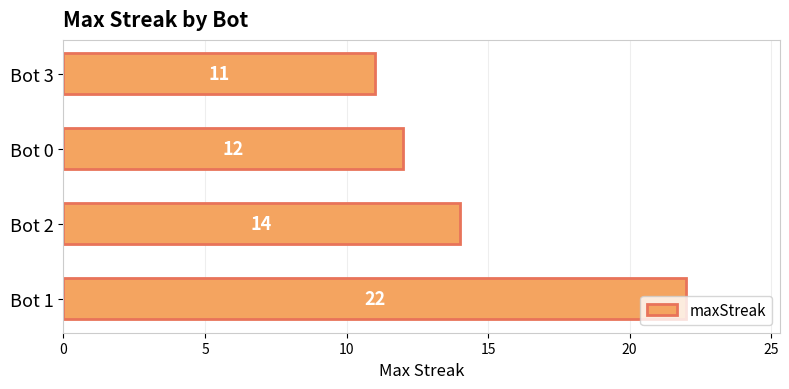

What is the average value?

15